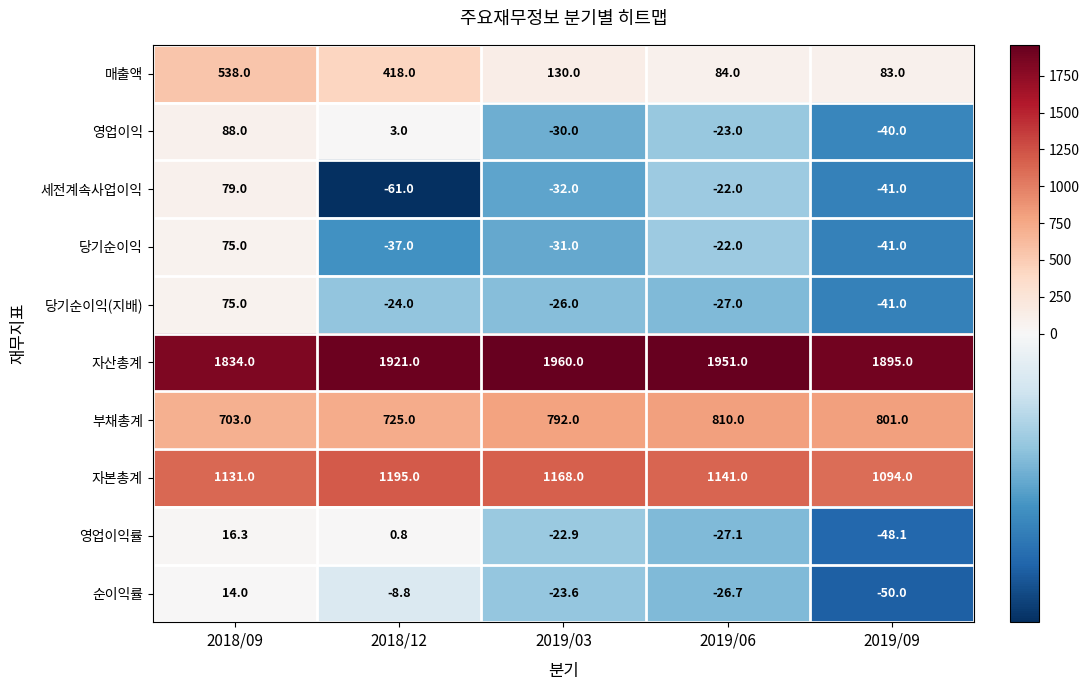

What is the average value of the 순이익률 series?

-19.0